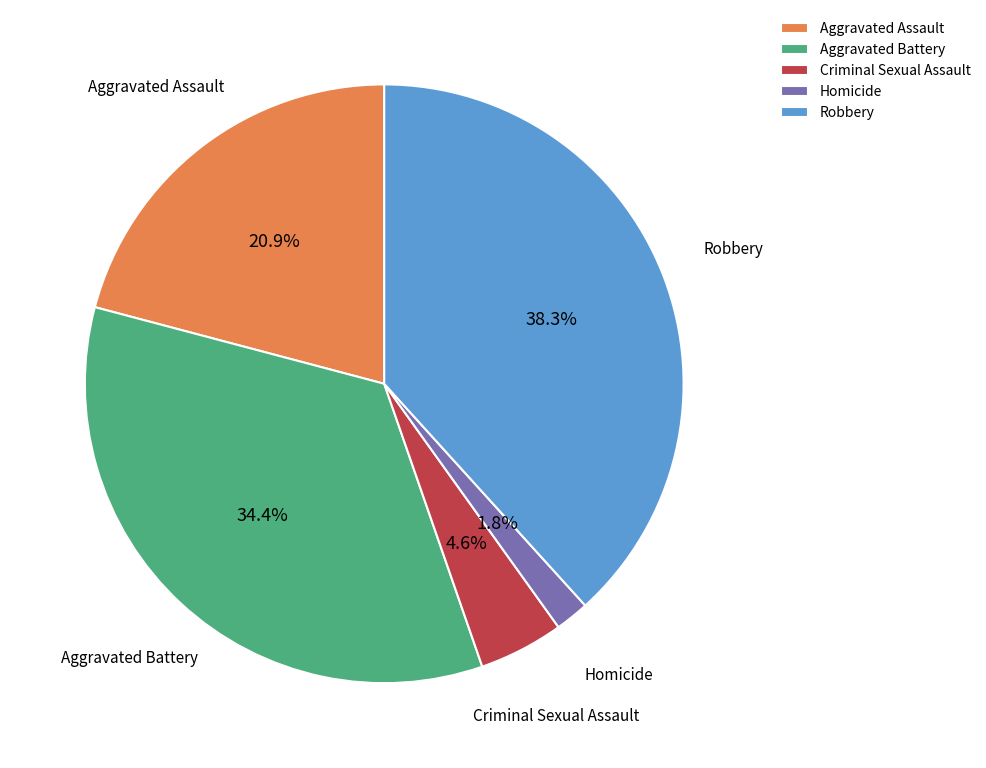

Which has a higher value, Robbery or Homicide?

Robbery